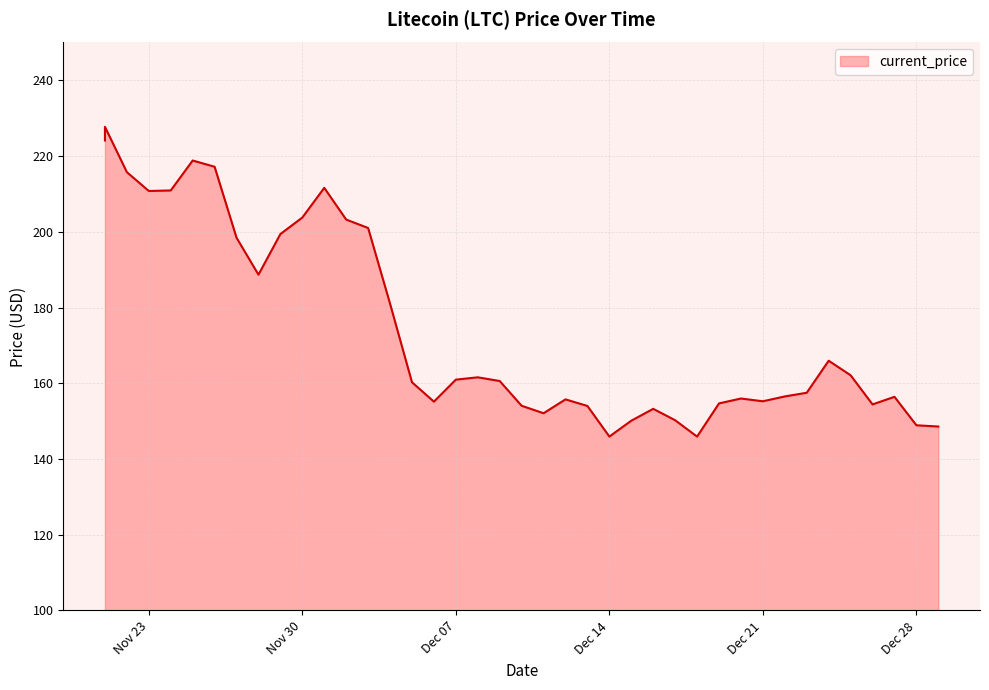

What is the sum of the values at 12/18/2021 and 12/27/2021?

302.3